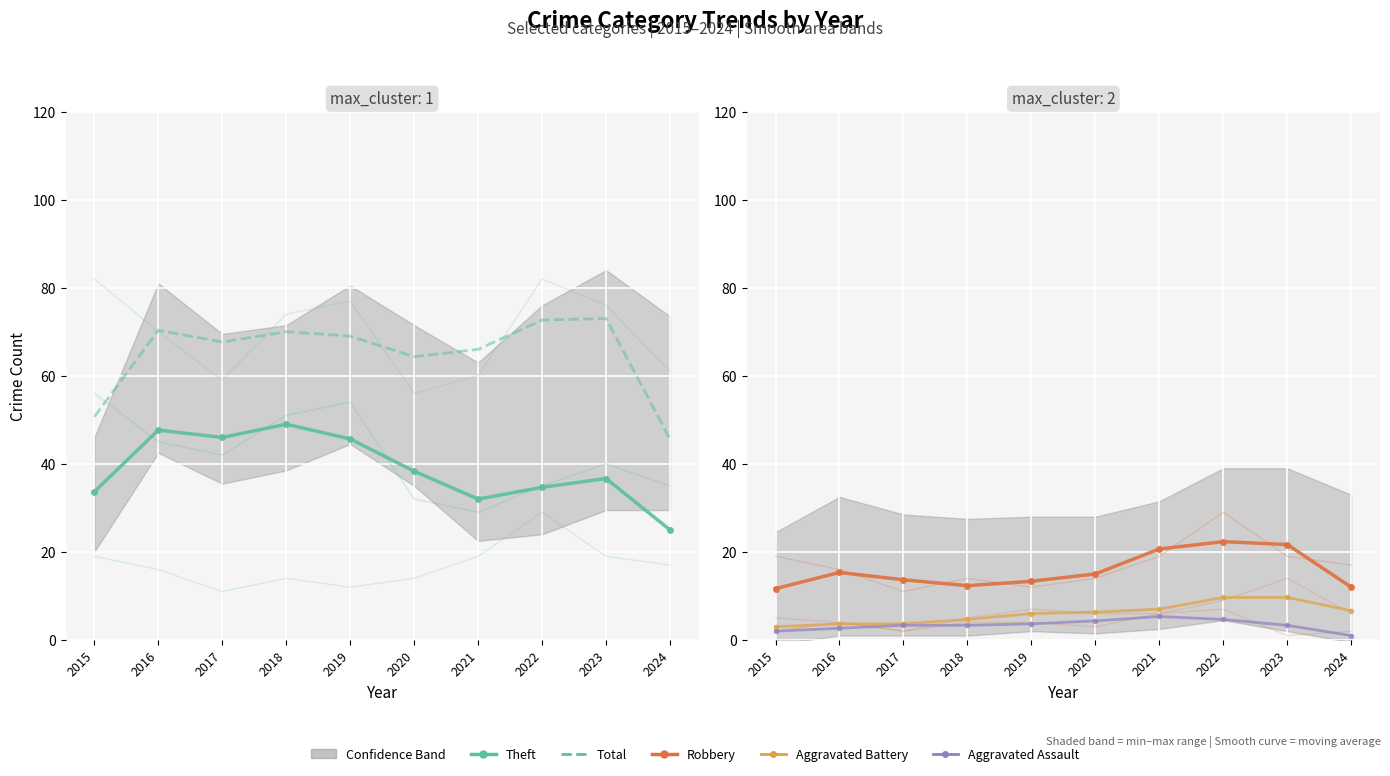

Reading right to left, extract all data points from this chart.

Theft: 25.0	36.7	34.7	32.0	38.3	45.7	49.0	46.0	47.7	33.7
Total: 45.7	73.0	72.7	66.0	64.3	69.0	70.0	67.7	70.3	50.7
Robbery: 12.0	21.7	22.3	20.7	15.0	13.3	12.3	13.7	15.3	11.7
Aggravated Battery: 6.7	9.7	9.7	7.0	6.3	6.0	4.7	3.7	3.7	3.0
Aggravated Assault: 1.0	3.3	4.7	5.3	4.3	3.7	3.3	3.3	2.7	2.0